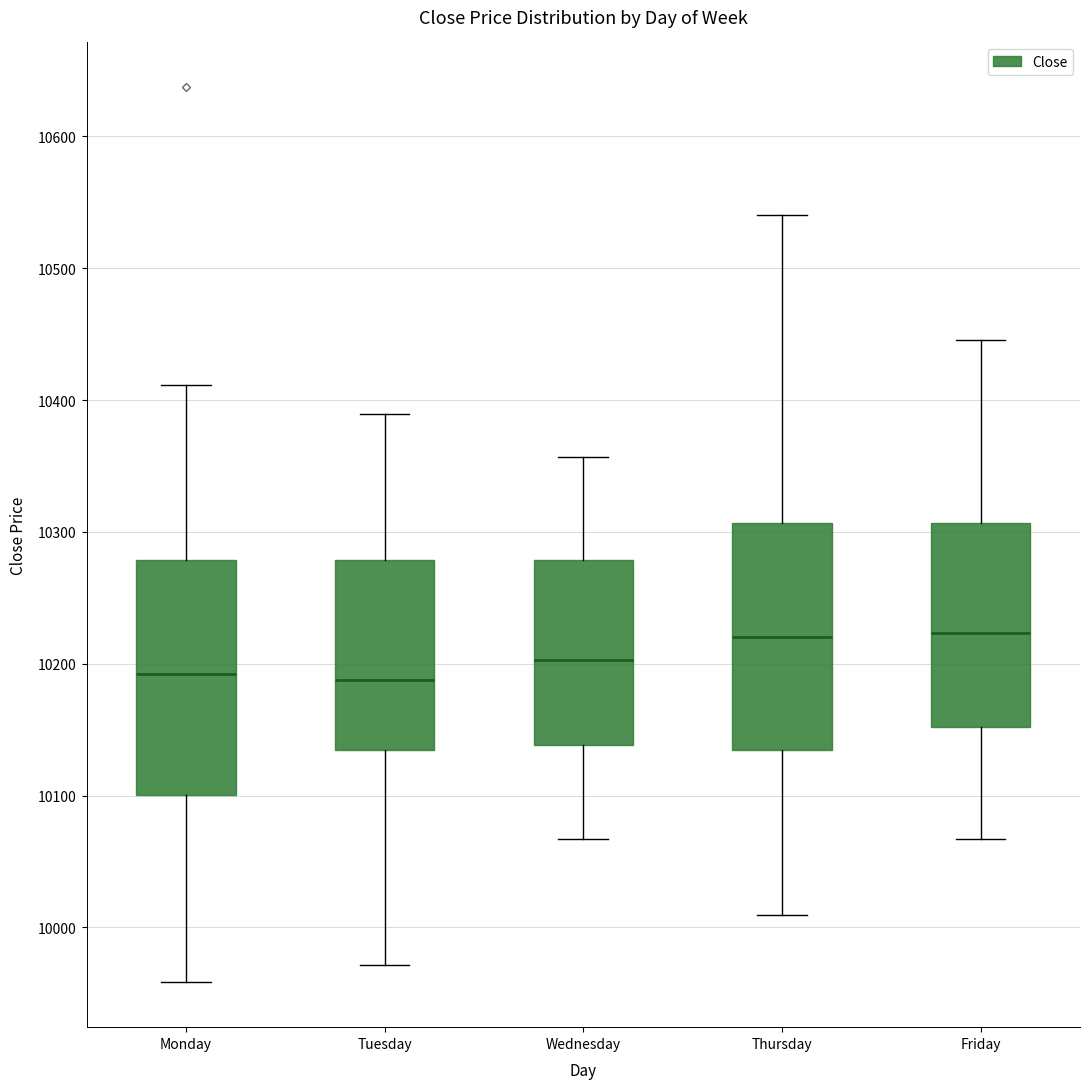

Reading left to right, transcribe this box plot: for each box, give where its median line is, the range the box spans, and where its two whiskers end, as read against the y-axis. The values are not printed on the chart, so give them approximately, as read against the axis.

Monday: median 10190, box 10100 to 10280, whiskers 9960 to 10410
Tuesday: median 10190, box 10130 to 10280, whiskers 9970 to 10390
Wednesday: median 10200, box 10140 to 10280, whiskers 10070 to 10360
Thursday: median 10220, box 10130 to 10310, whiskers 10010 to 10540
Friday: median 10220, box 10150 to 10310, whiskers 10070 to 10450